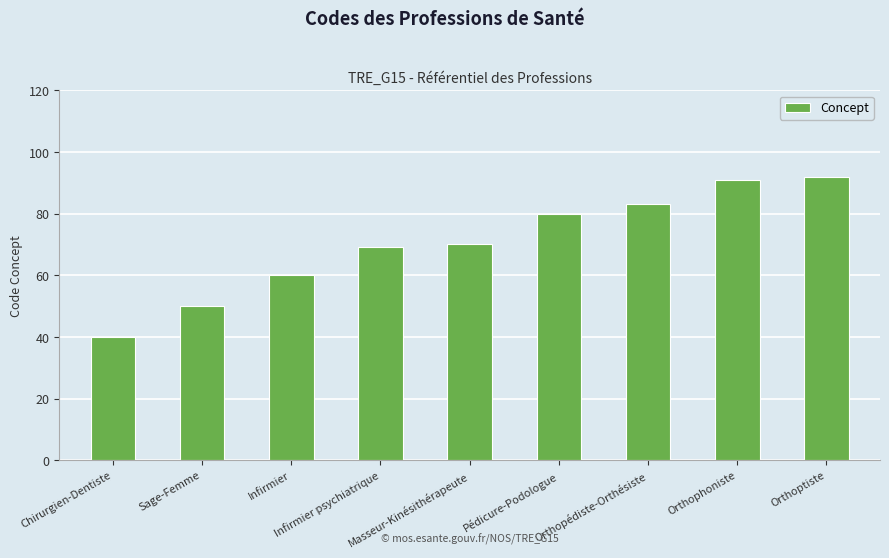

What is the average value?

71